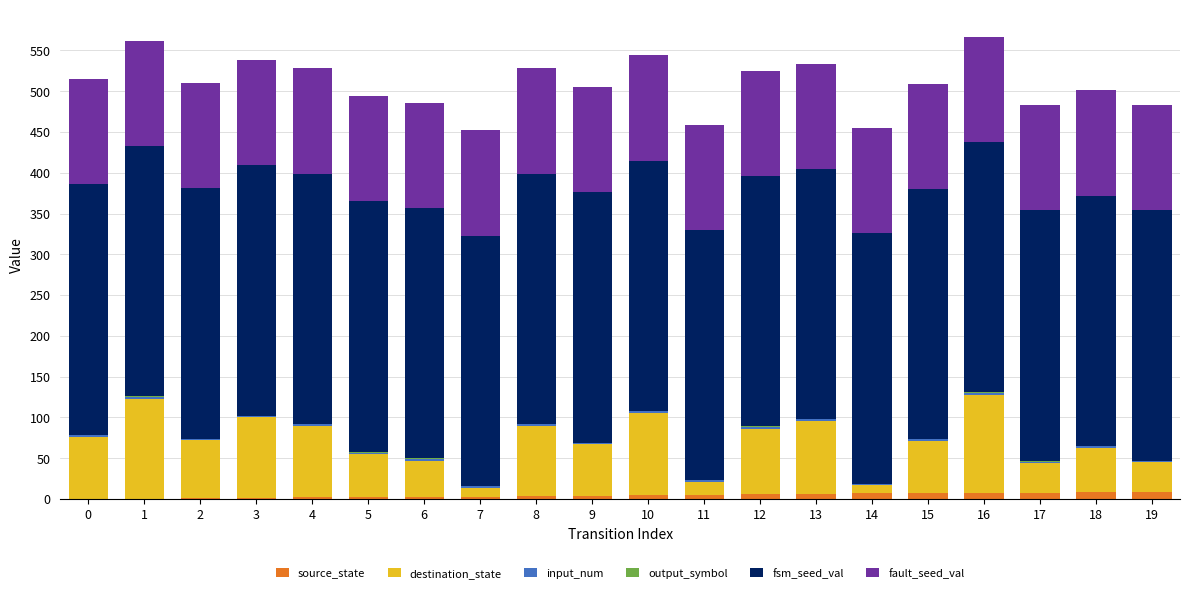

The source_state series shows 7 at 15. True or false?

True